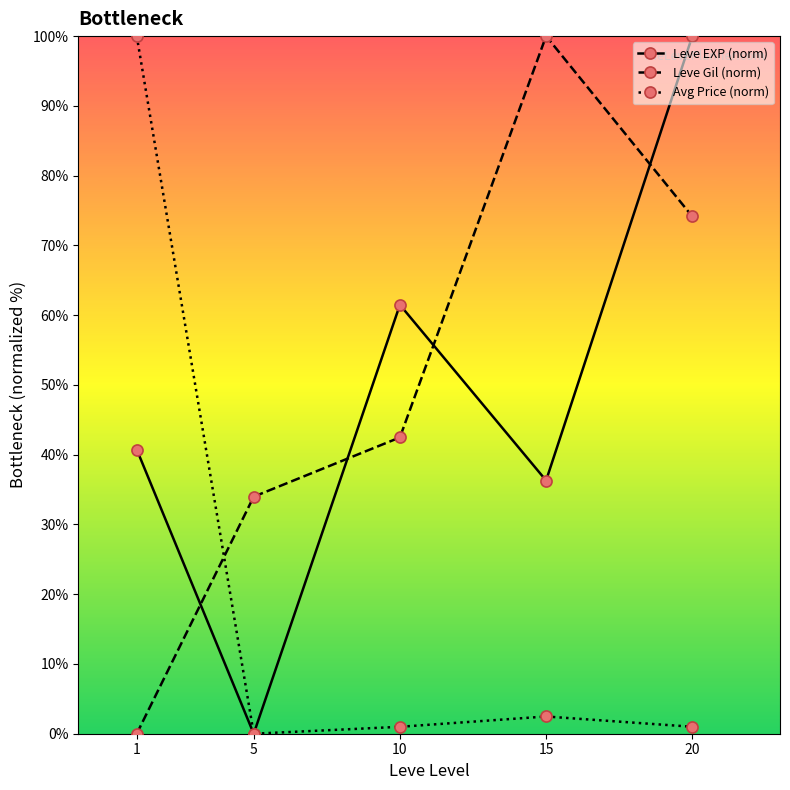

At which label does Avg Price (norm) reach its peak?

1